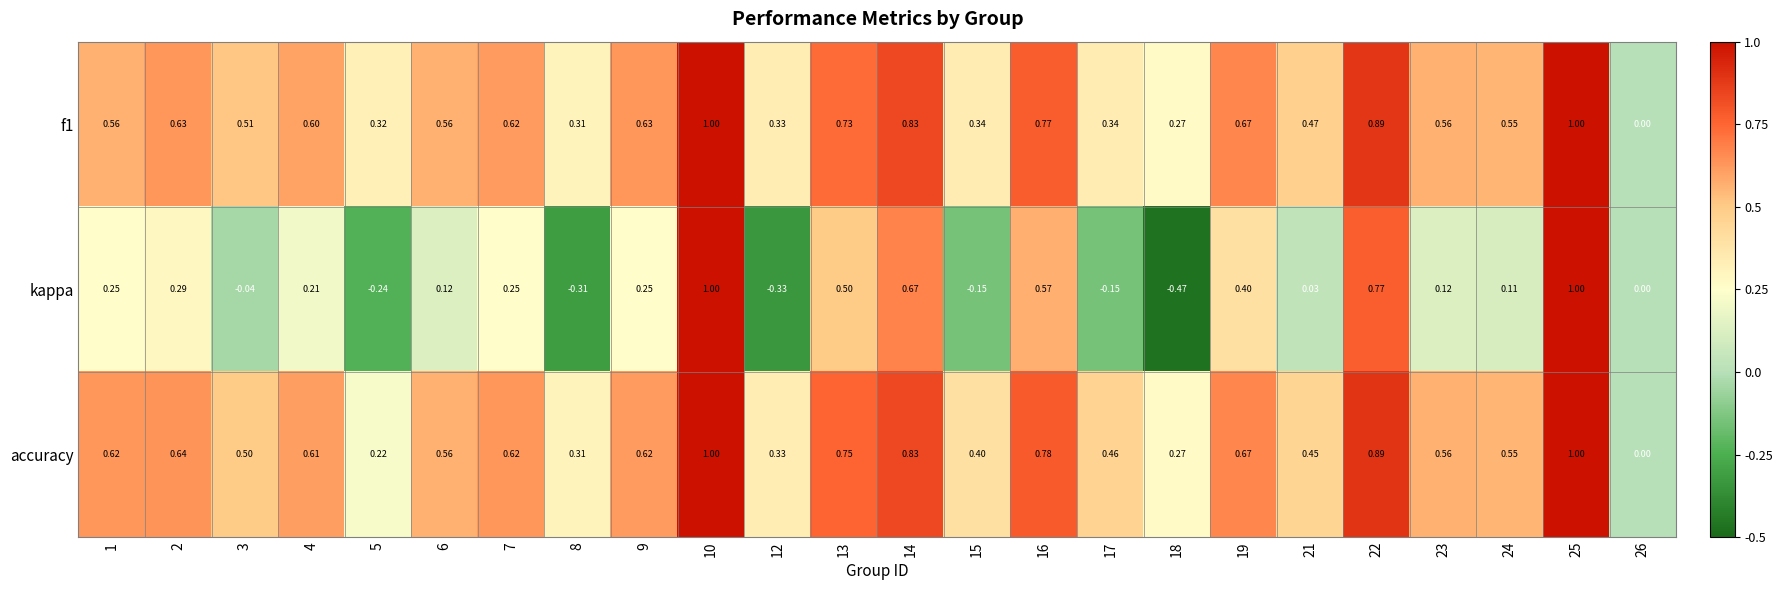

Which series has the widest spread of values?

kappa